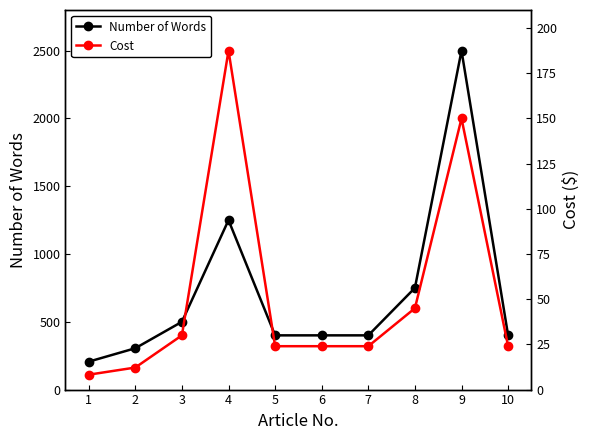

Where is the first local maximum for Number of Words?

4